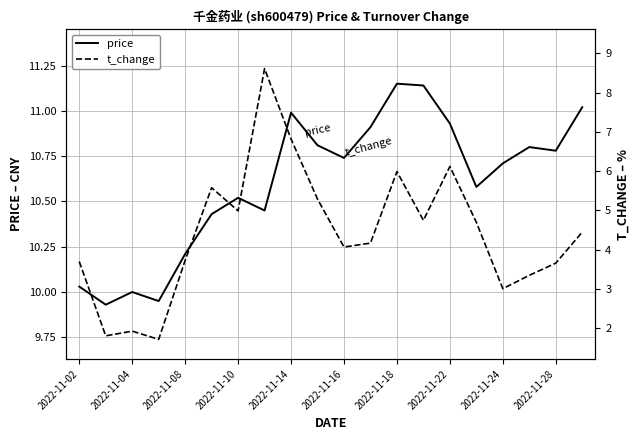

What is the difference between the maximum and minimum values in the t_change series?

6.9